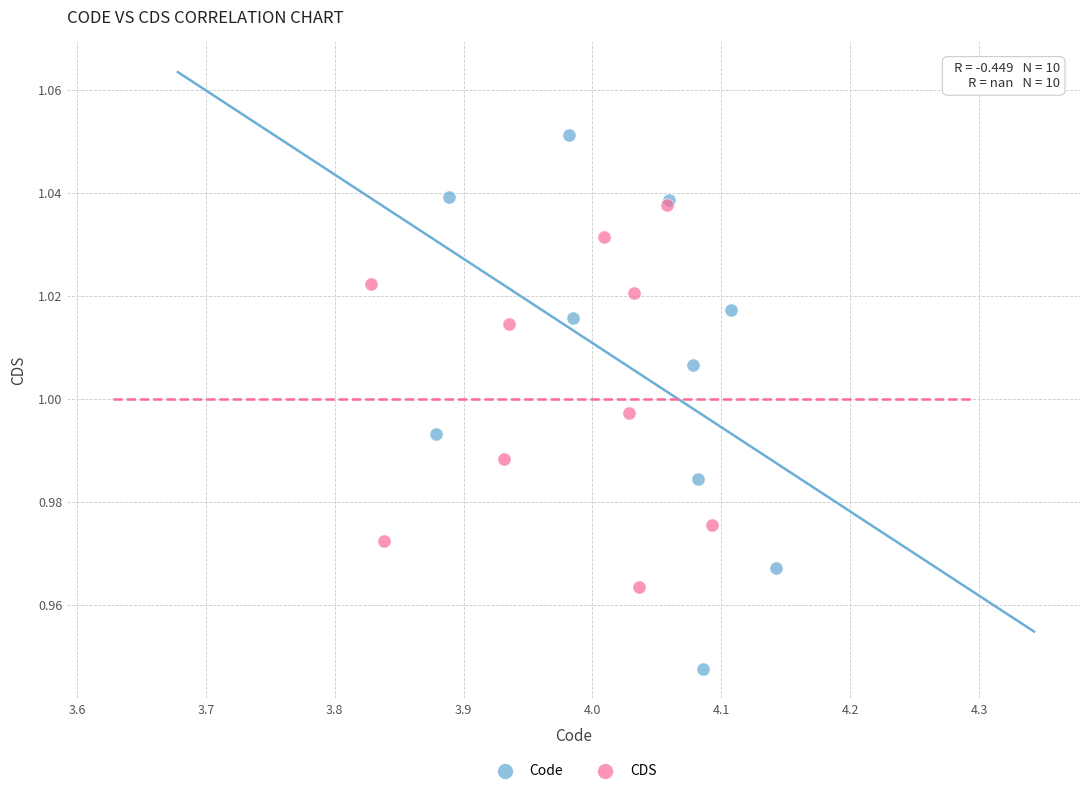

Which series contains the lowest Y value?

Code